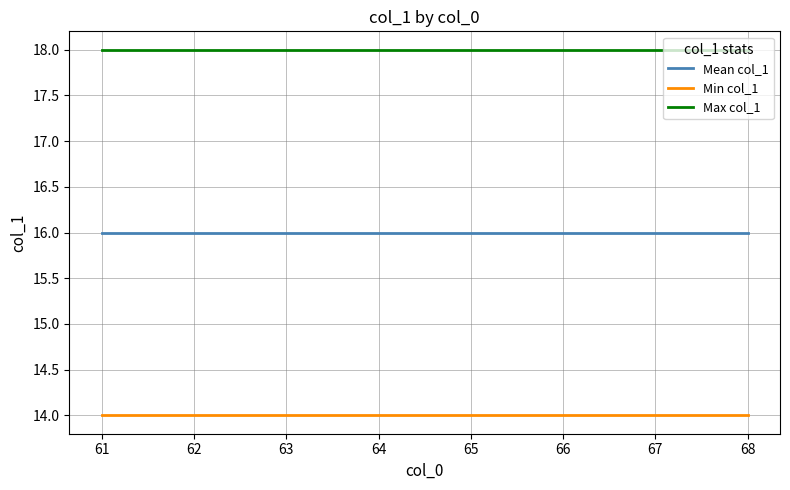

Does the chart have visible grid lines?

Yes